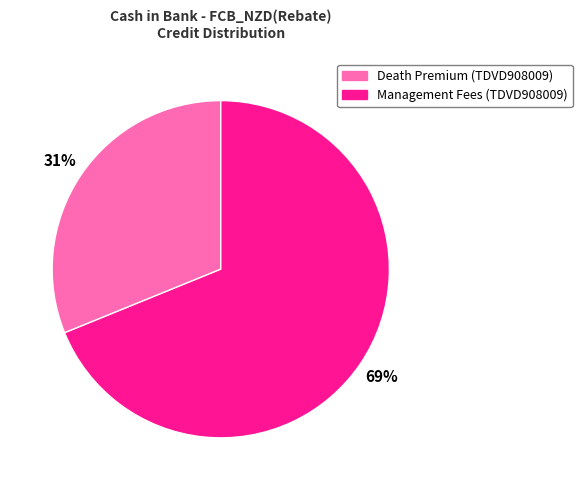

To the nearest percent, what is the average slice percentage?

50%